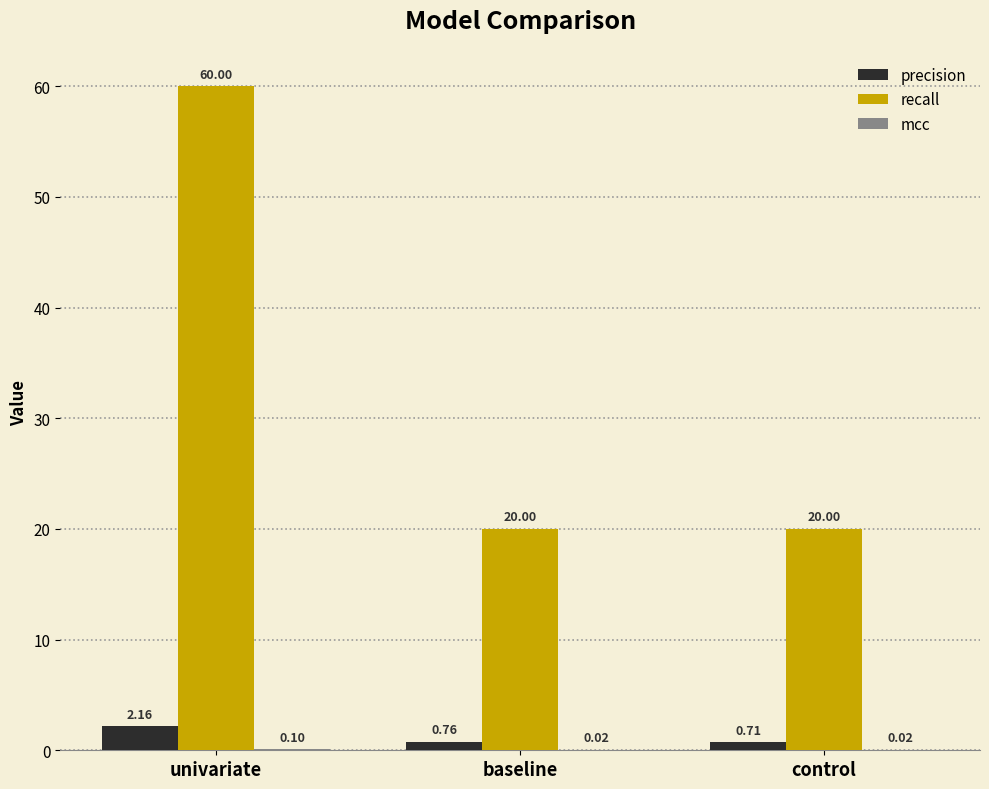

Between univariate and control, which series saw the biggest shift?

recall